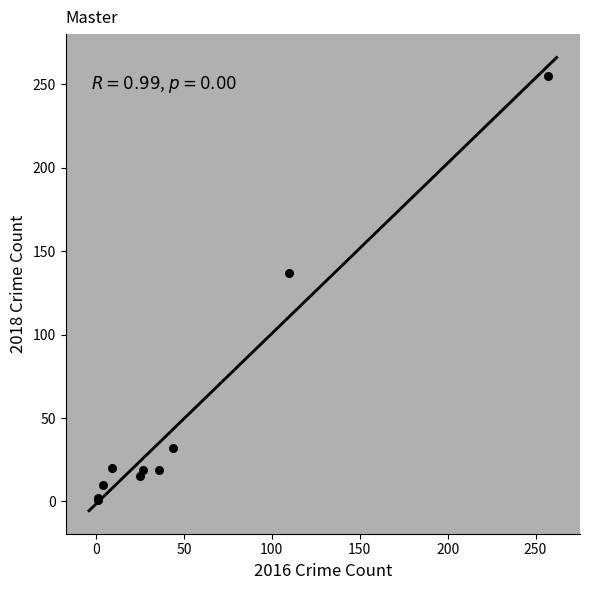

What Y value in the scatter plot is closest to 128?

137